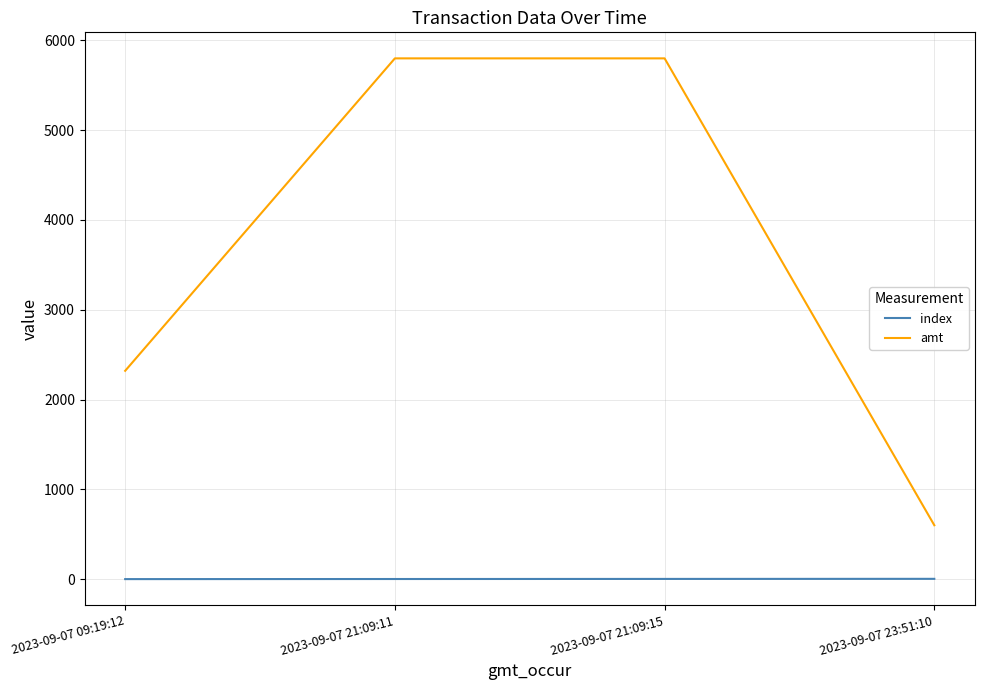

Is this an area chart (filled region under the line)?

No